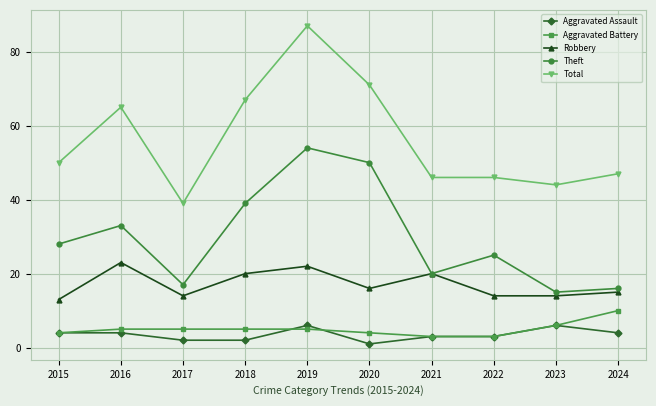

The value of Aggravated Battery at 2018 is 2. True or false?

False